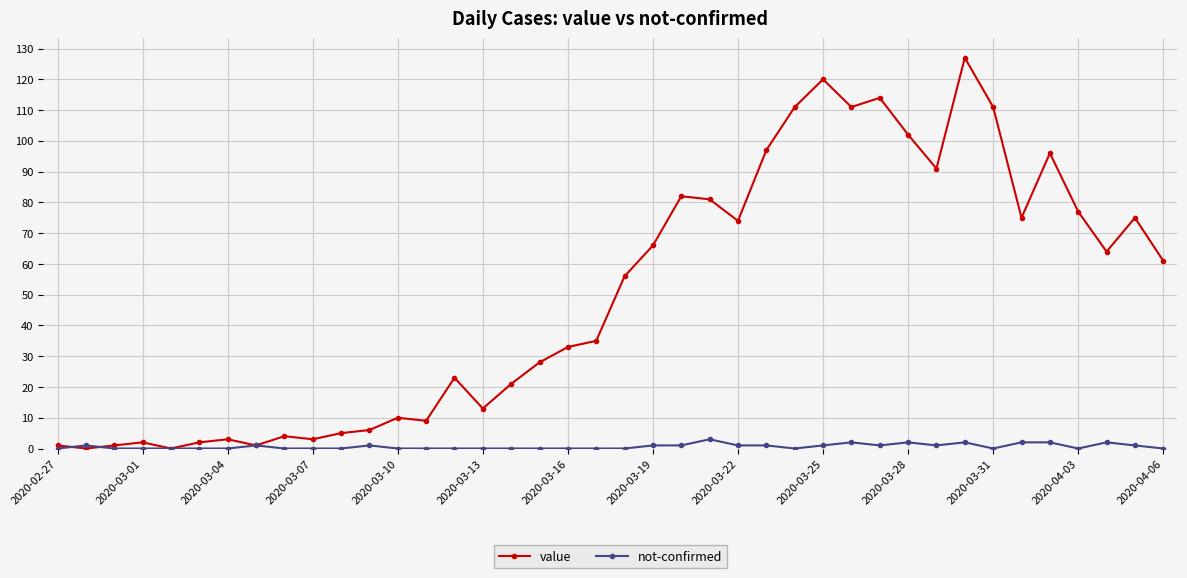

What is the maximum value for value?

127